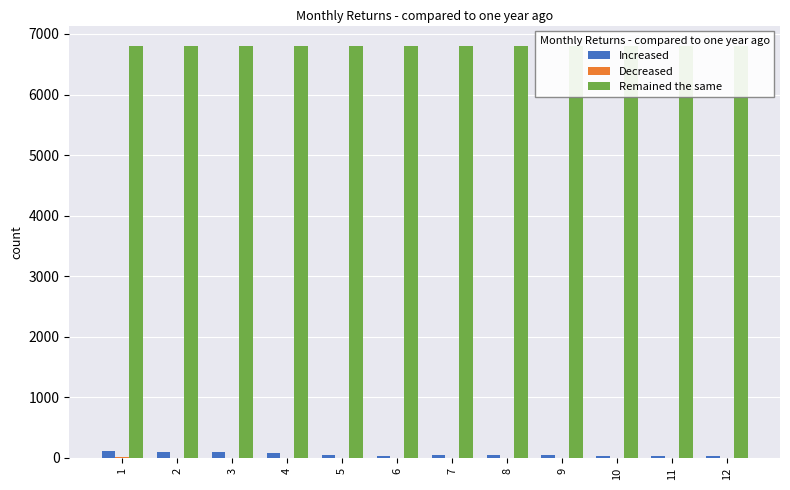

Rank the categories by Remained the same value from lowest to highest.

1, 2, 3, 4, 5, 6, 7, 8, 9, 10, 11, 12